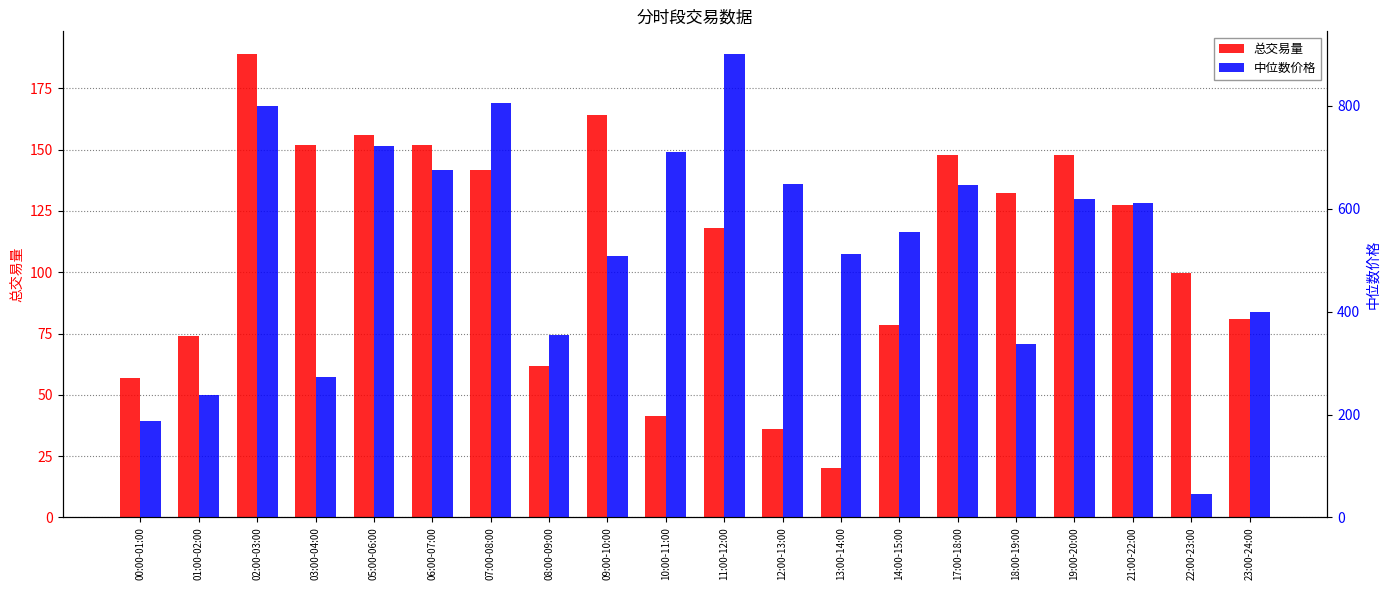

Is the value of 总交易量 at 08:00-09:00 greater than the value of 中位数价格 at 01:00-02:00?

No